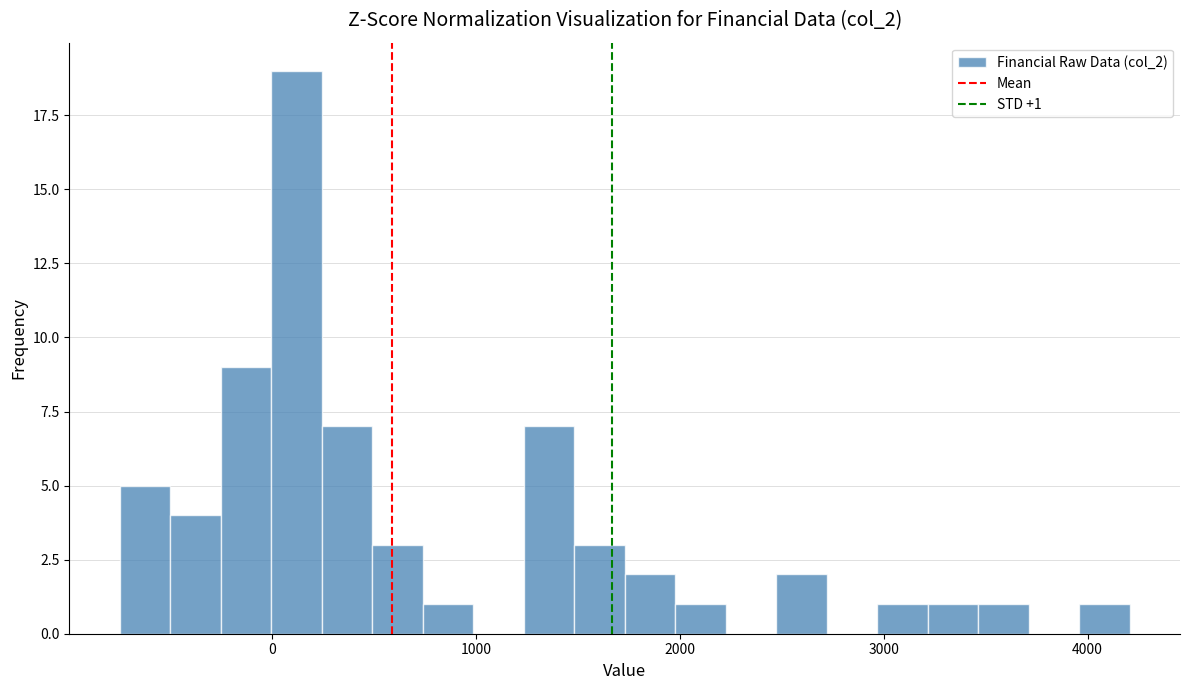

Around what value on the x-axis is the tallest bar? Give the approximate position of its centre, as read against the axis.

100